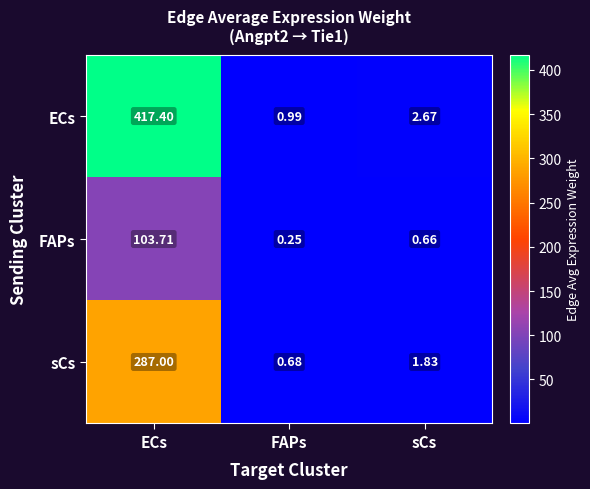

At FAPs, list the series in order from largest to smallest.

ECs, sCs, FAPs